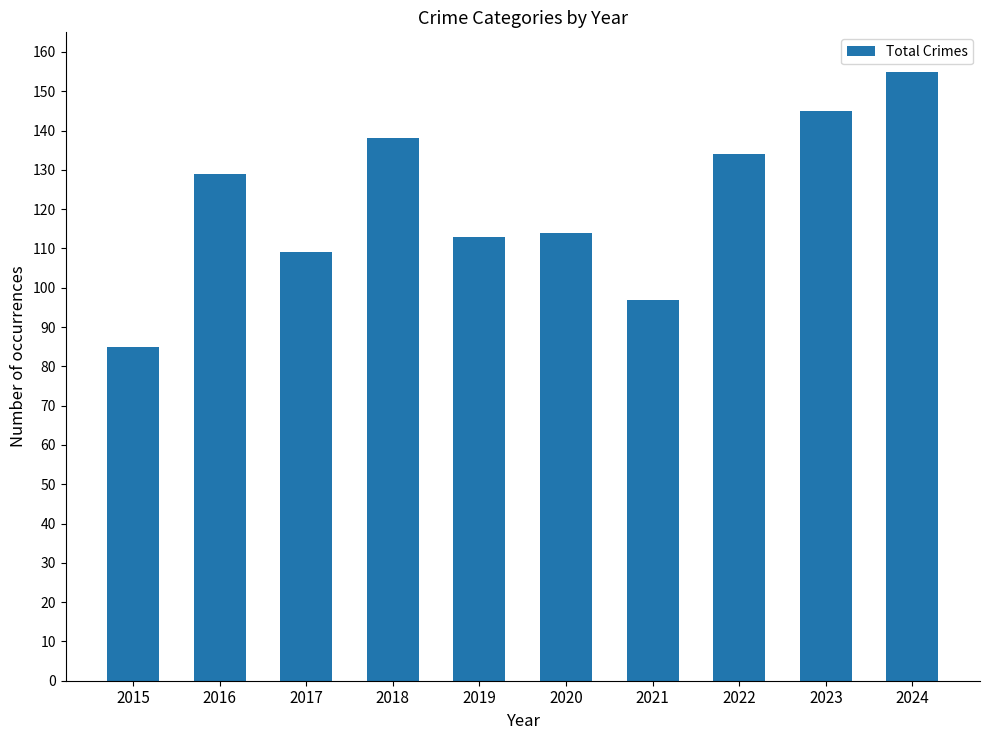

What is the value of the 2nd bar from the left?

129